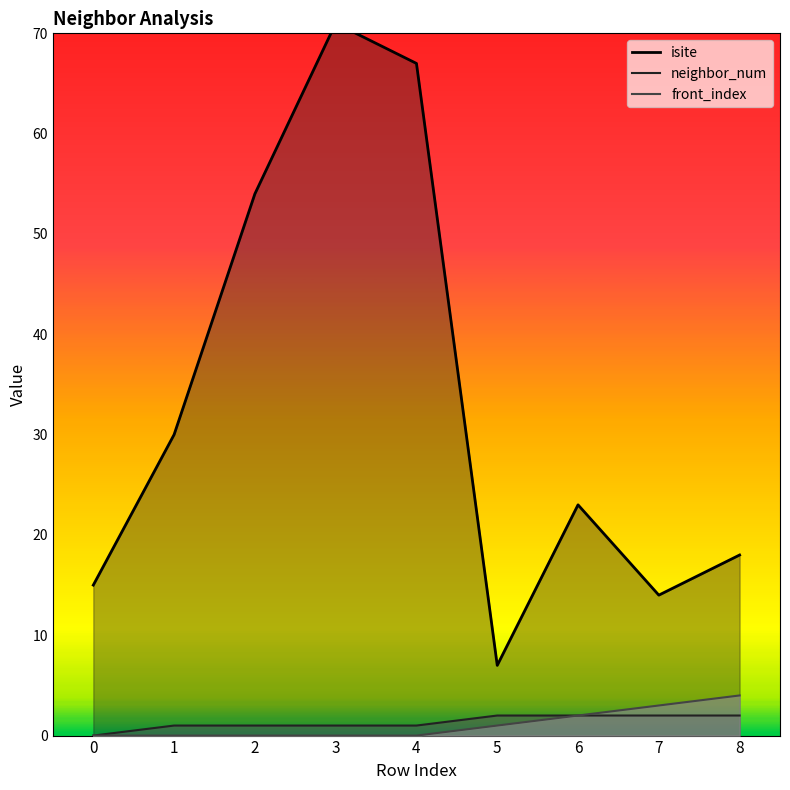

What value does the neighbor_num series have at 5?

2